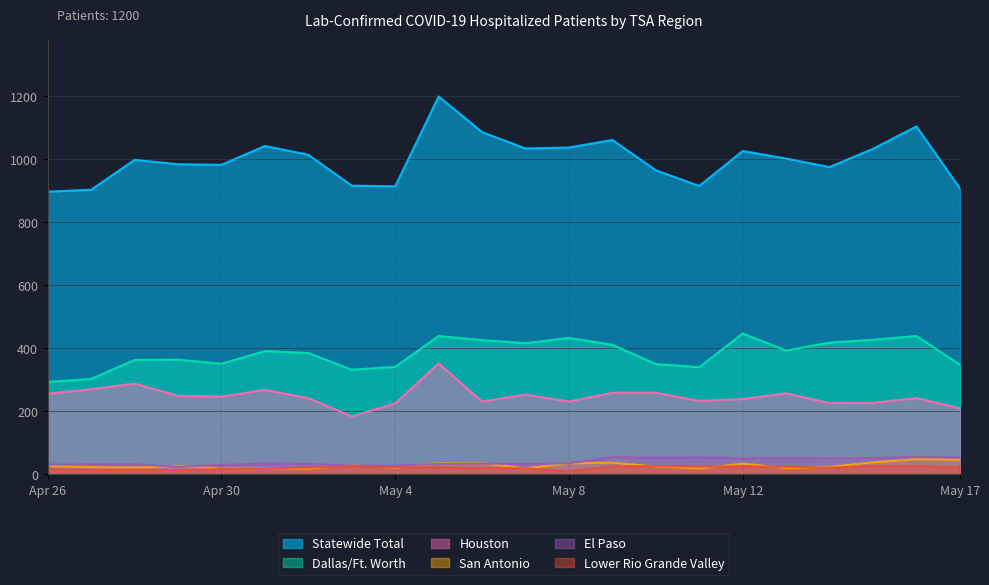

Read the El Paso value at Lufkin.

28